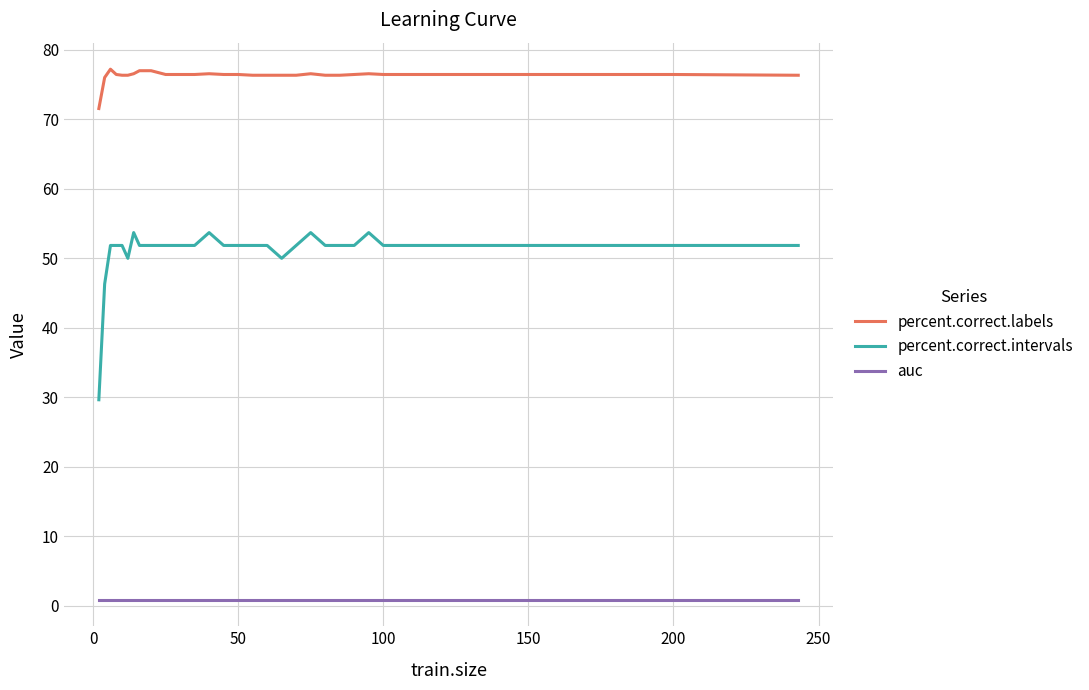

Count the number of data series in this chart.

3